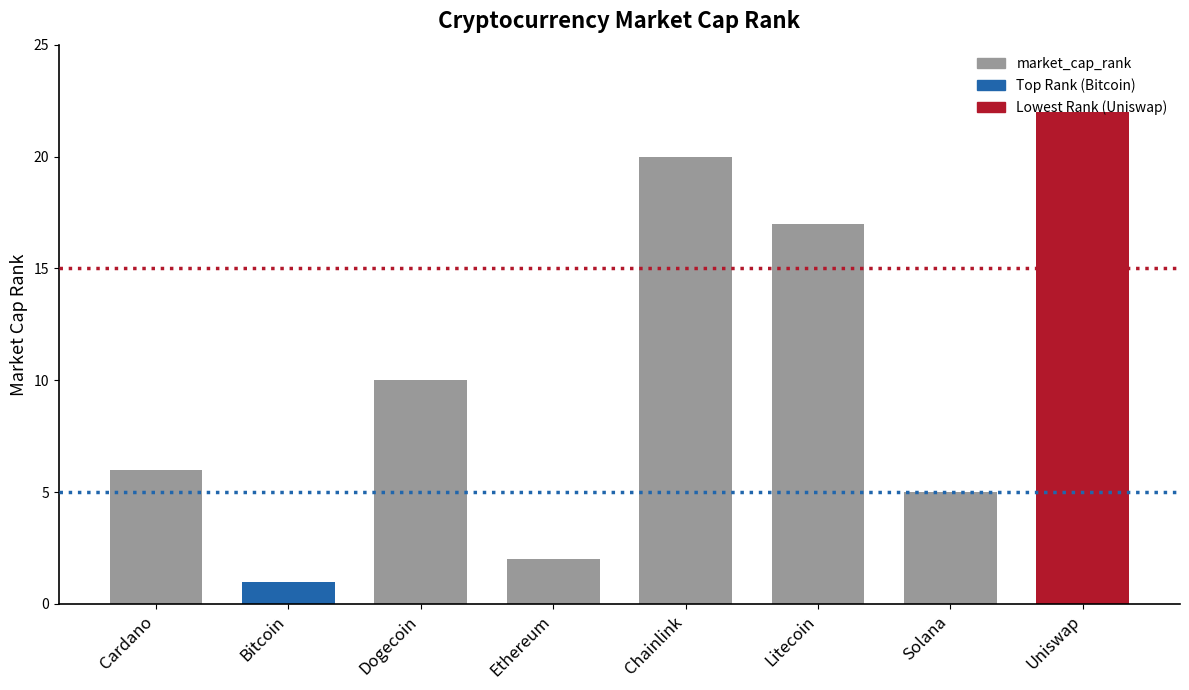

Count the number of data series in this chart.

1